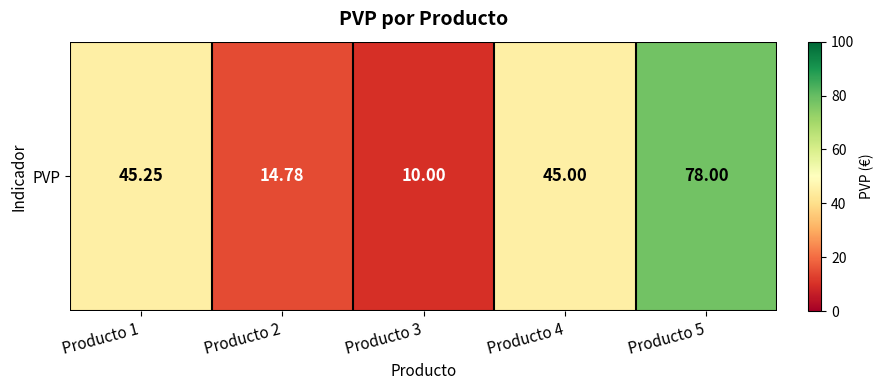

True or false: the data shows 78.0 at Producto 5.

True